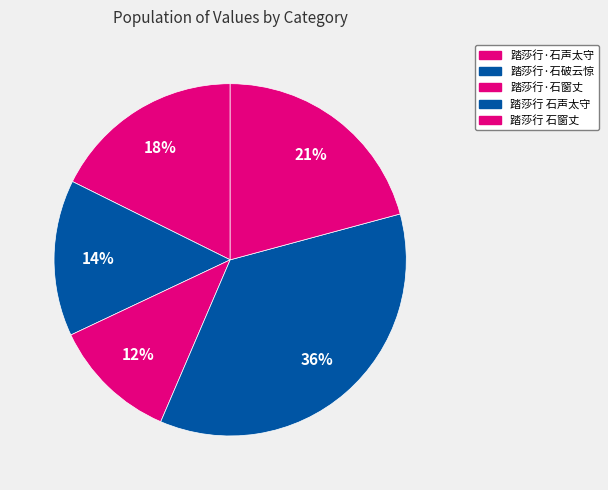

Which slice is the smallest?

踏莎行·石窗丈以百子莲词见示索和